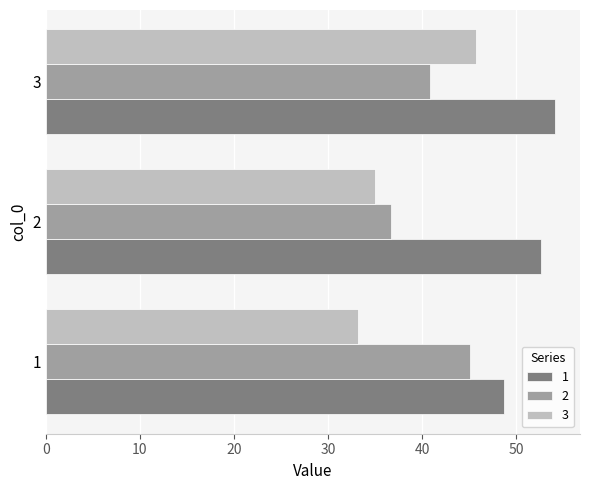

The 1 series shows 77.7 at 1. True or false?

False